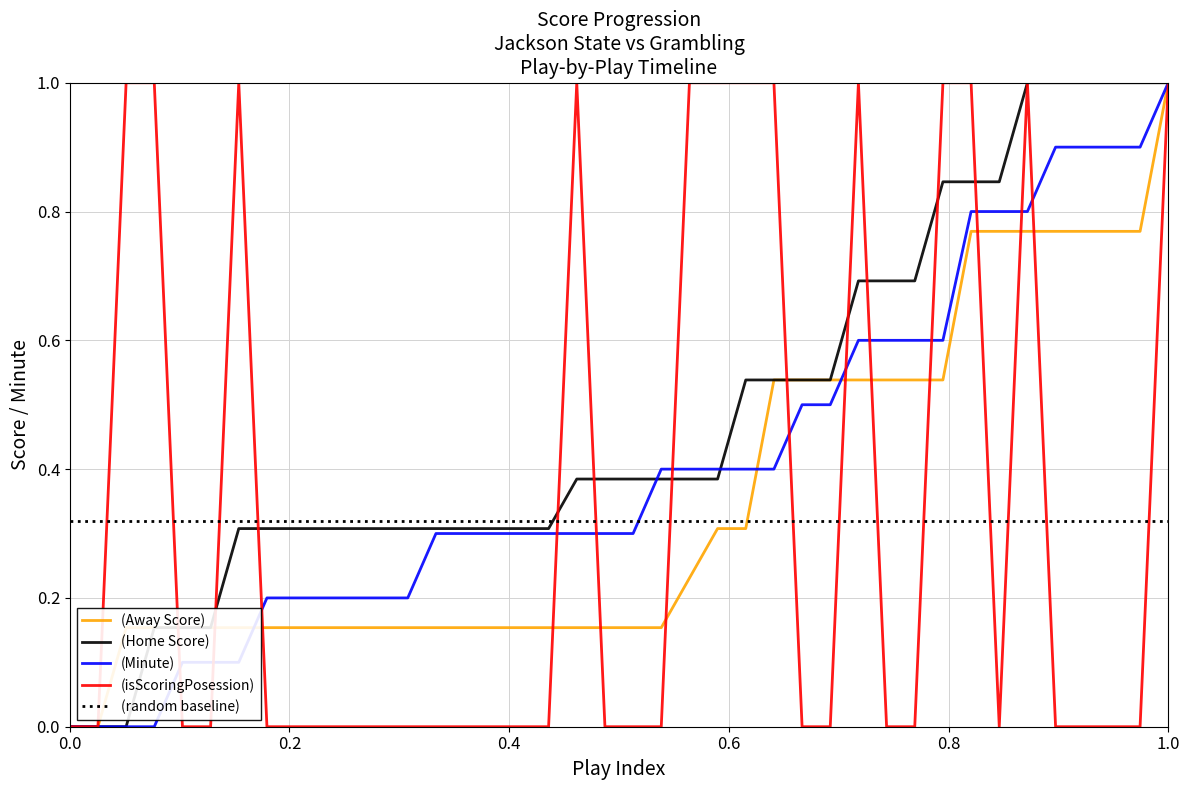

How many distinct data groups are displayed?

4